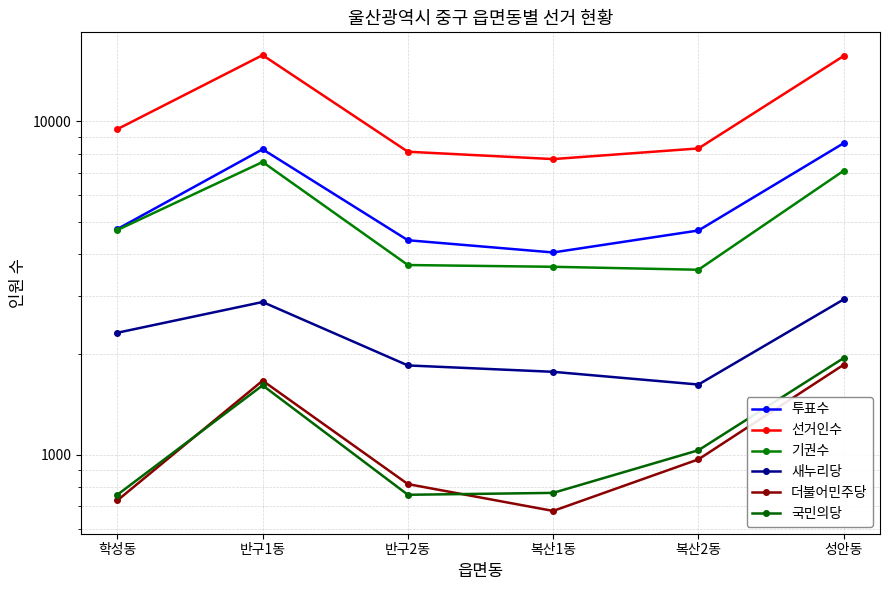

Which series has the largest range (max minus min)?

선거인수